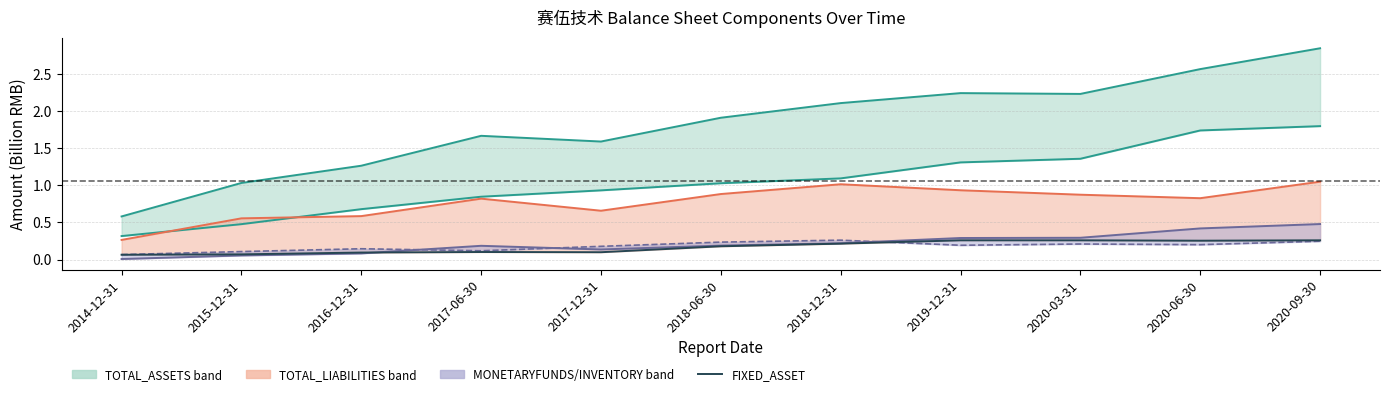

The chart shows a value of 0.1 at 2019-12-31. True or false?

False